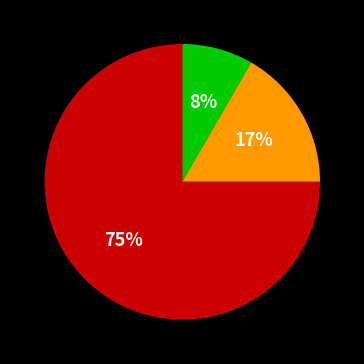

Is there a majority slice in this chart?

Yes